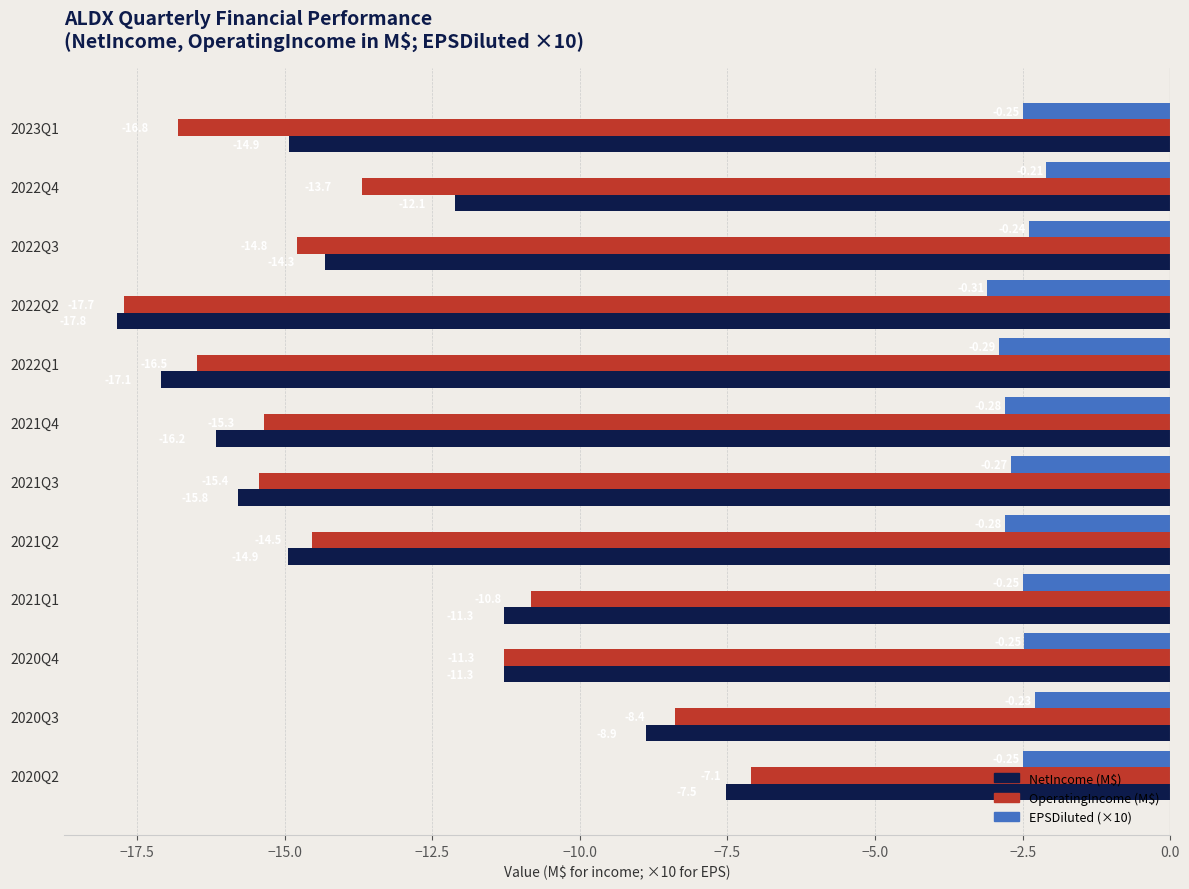

What is the difference between the maximum and minimum values in the EPSDiluted (×10) series?

1.0